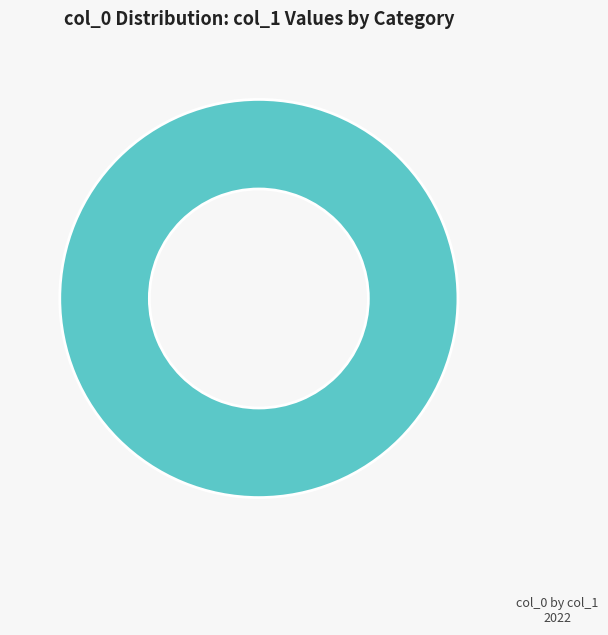

Is there a majority slice in this chart?

Yes